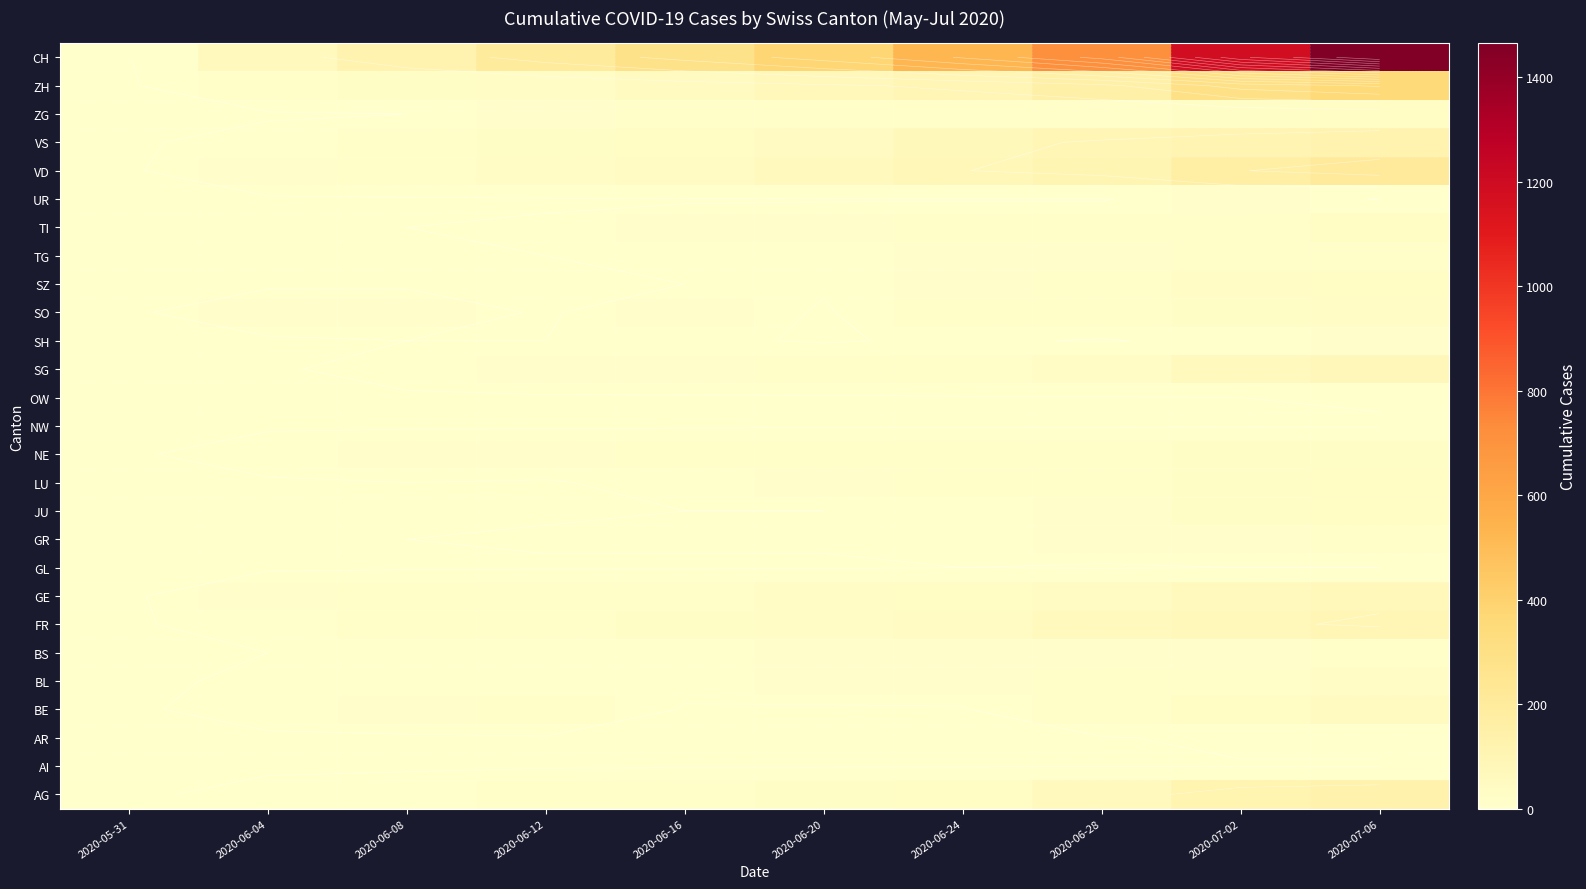

List the labels in order of SH value, smallest first.

2020-05-31, 2020-06-04, 2020-06-20, 2020-06-28, 2020-06-08, 2020-06-12, 2020-06-16, 2020-06-24, 2020-07-02, 2020-07-06